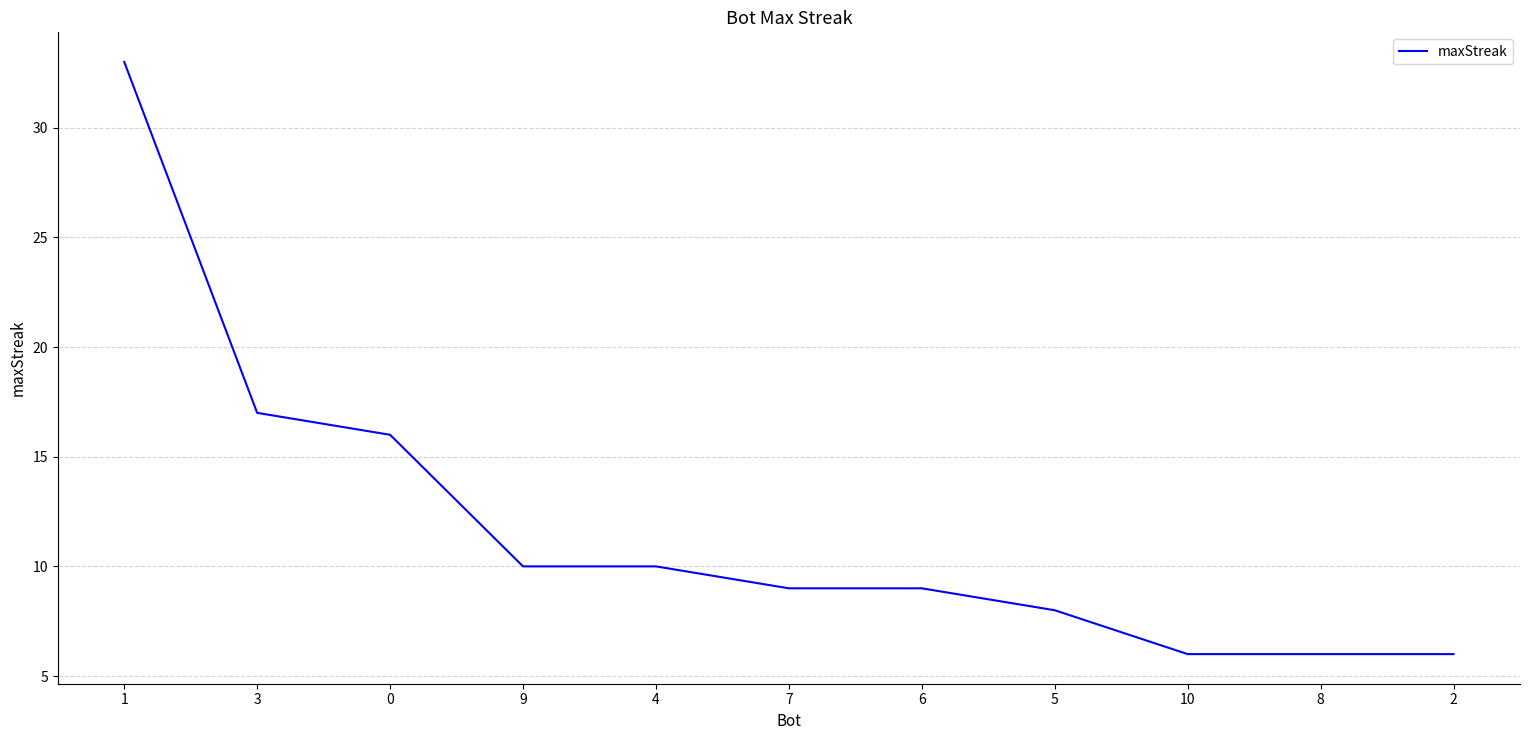

What is the difference between the maximum and minimum values?

27